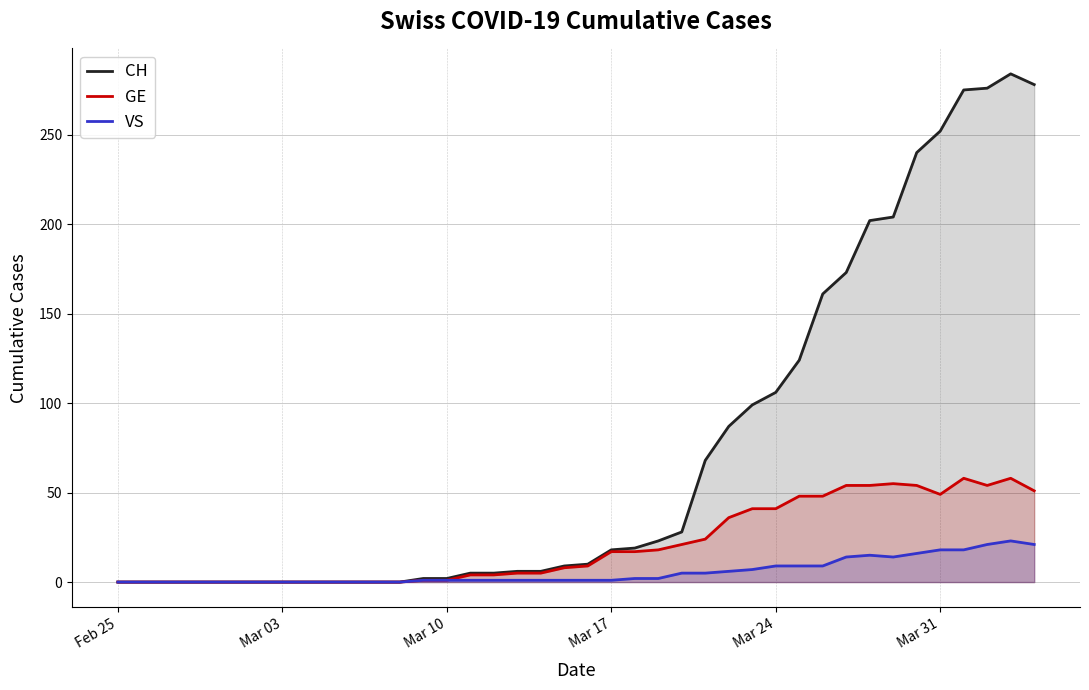

What is the greatest value displayed?

284